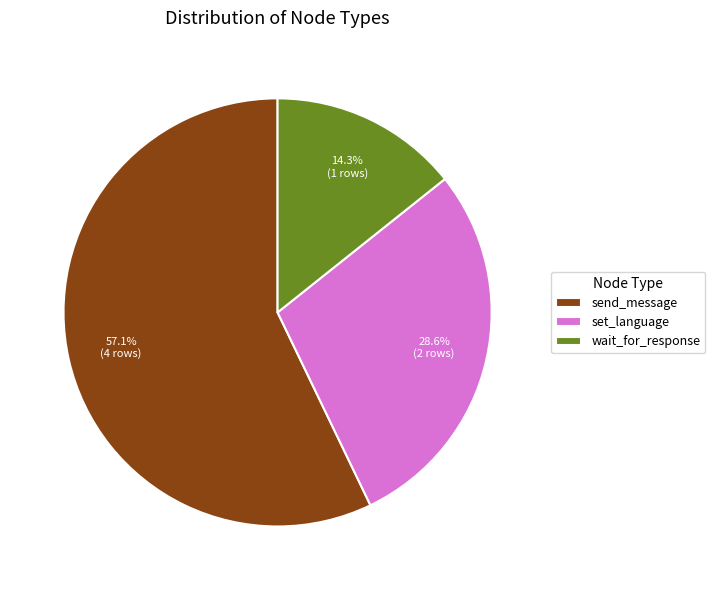

What is the smallest slice in the pie chart?

wait_for_response